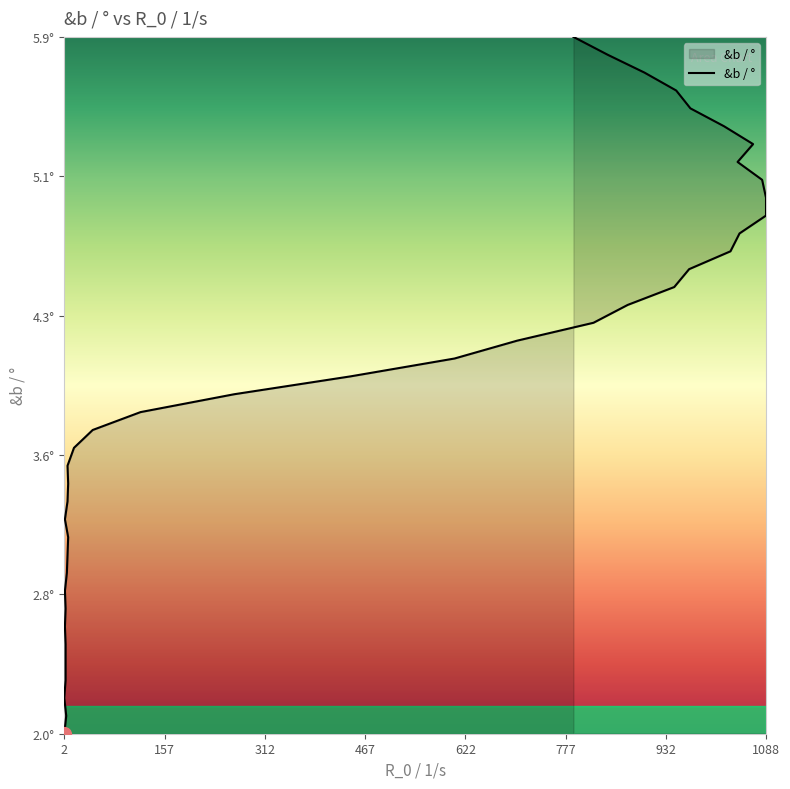

What is the sum of all values?

158.0